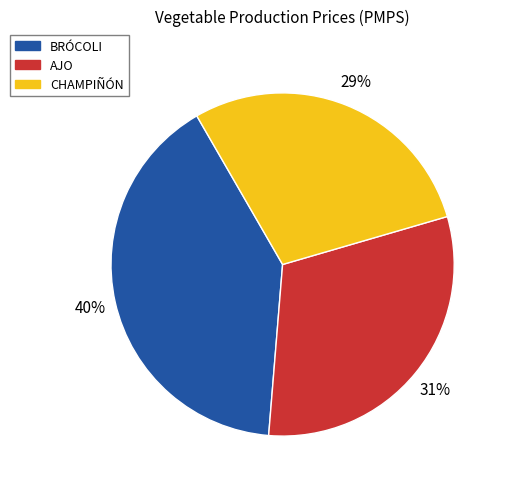

Between CHAMPIÑÓN and AJO, which is larger?

AJO